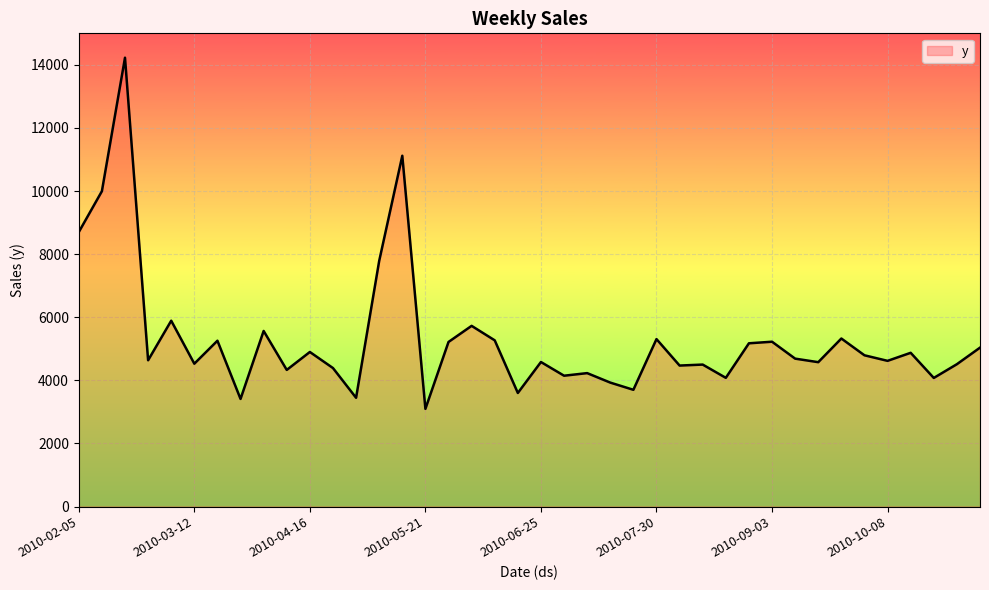

What is the difference between the maximum and minimum values?

11131.2